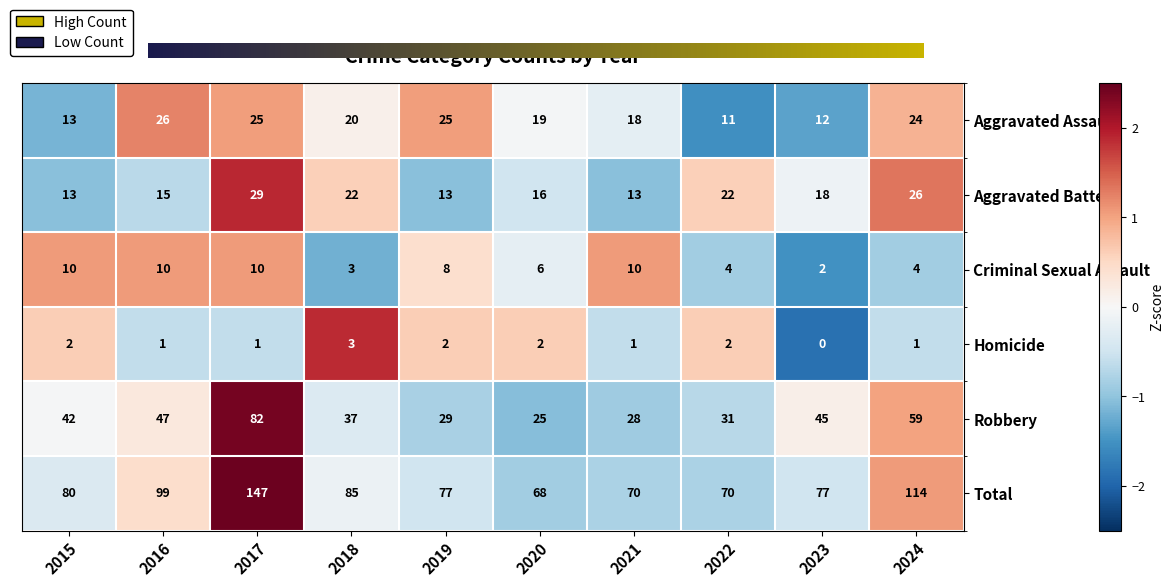

Is the value of Total at 2017 greater than the value of Aggravated Battery at 2015?

Yes